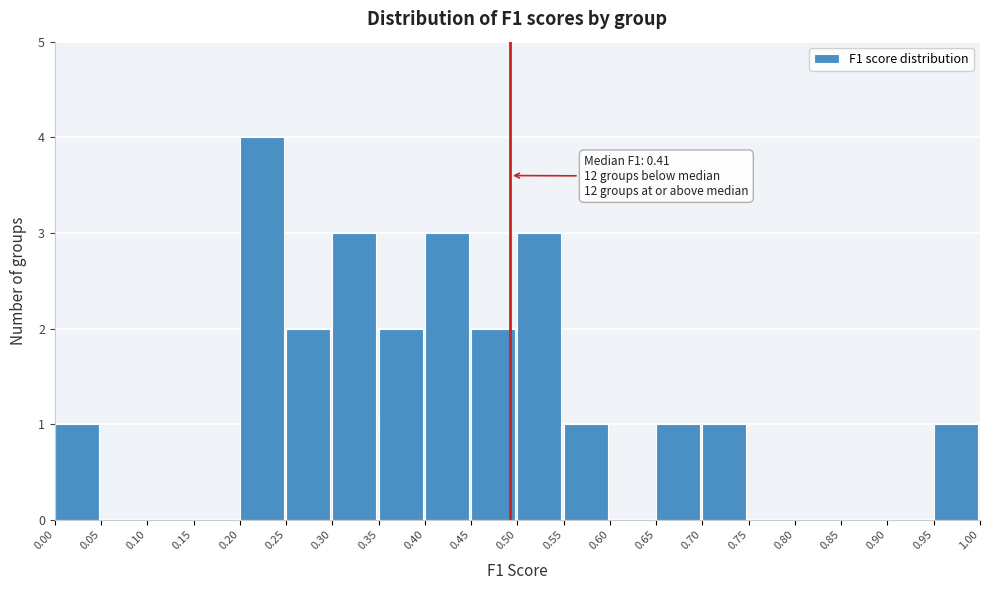

Which range on the x-axis has the tallest bar?

0.20 to 0.25